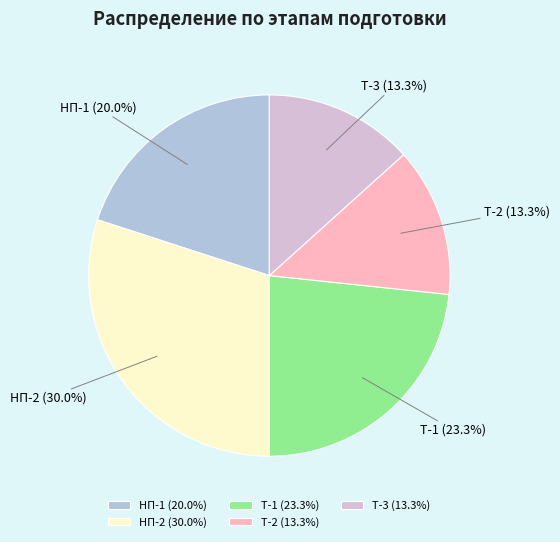

To the nearest percent, what is the combined percentage of Т-1 and Т-2?

37%